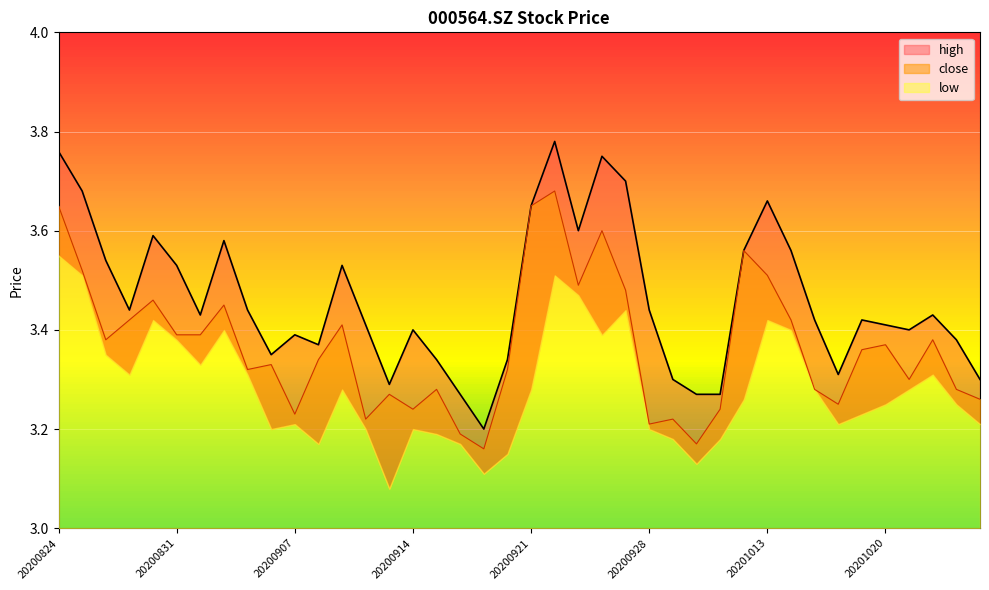

Is it true that close equals 5.0 at 20200924?

False